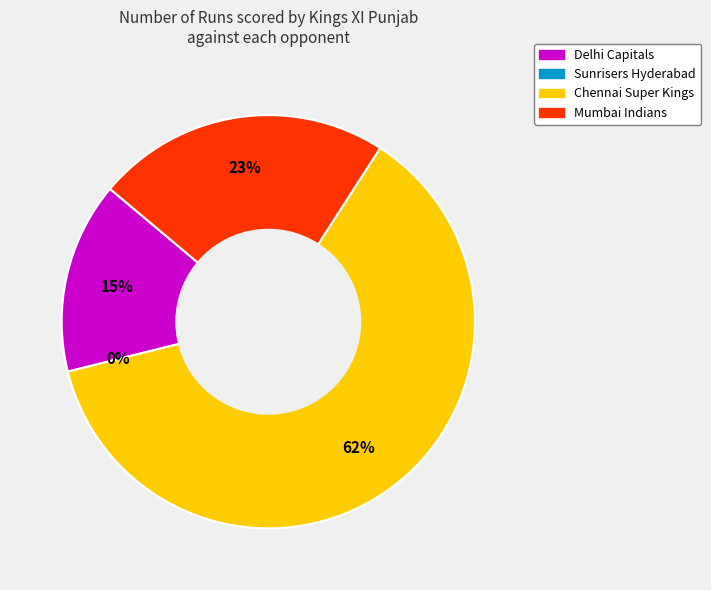

What is the change in value from Sunrisers Hyderabad to Chennai Super Kings?

+62